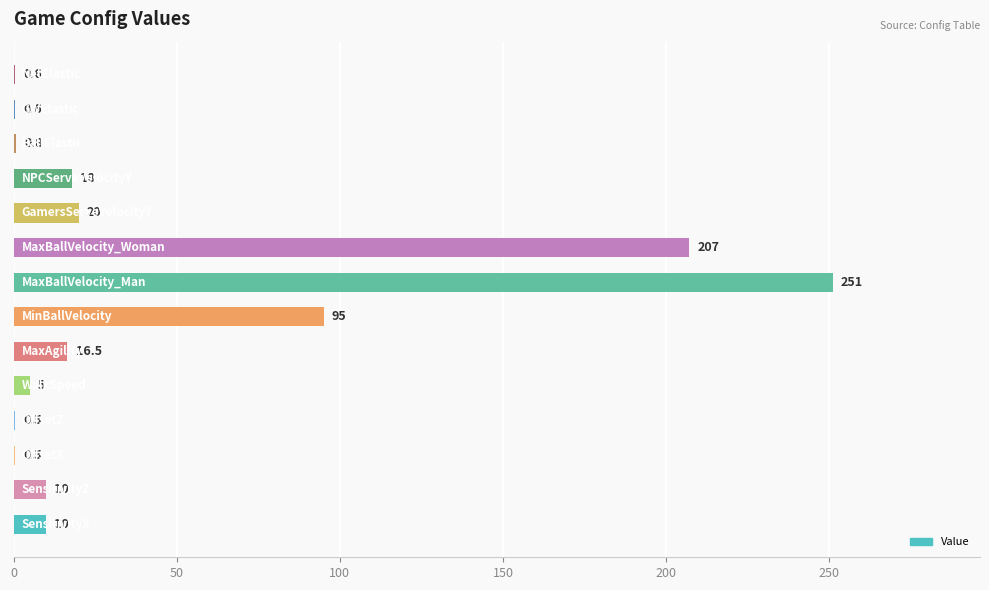

What is the maximum value shown in the chart?

251.0